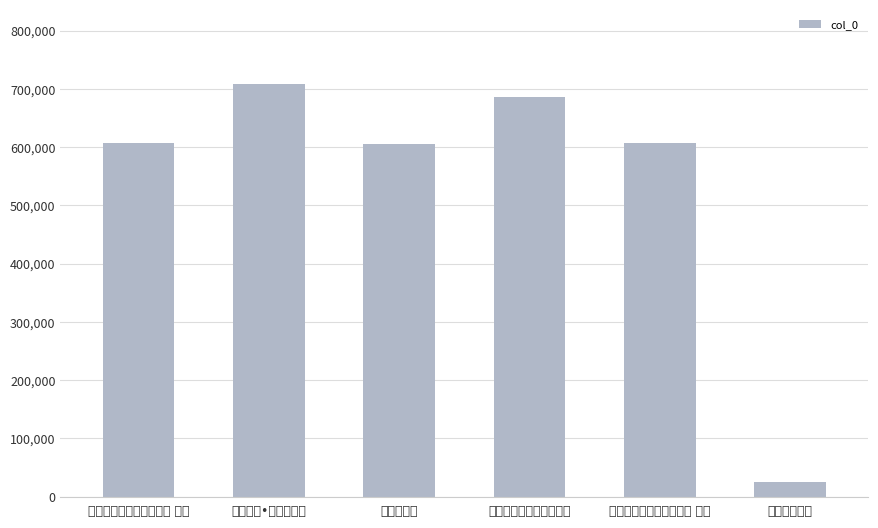

Is it true that the value at 起复北上答友人寄赠二首 其一 is 417048?

False